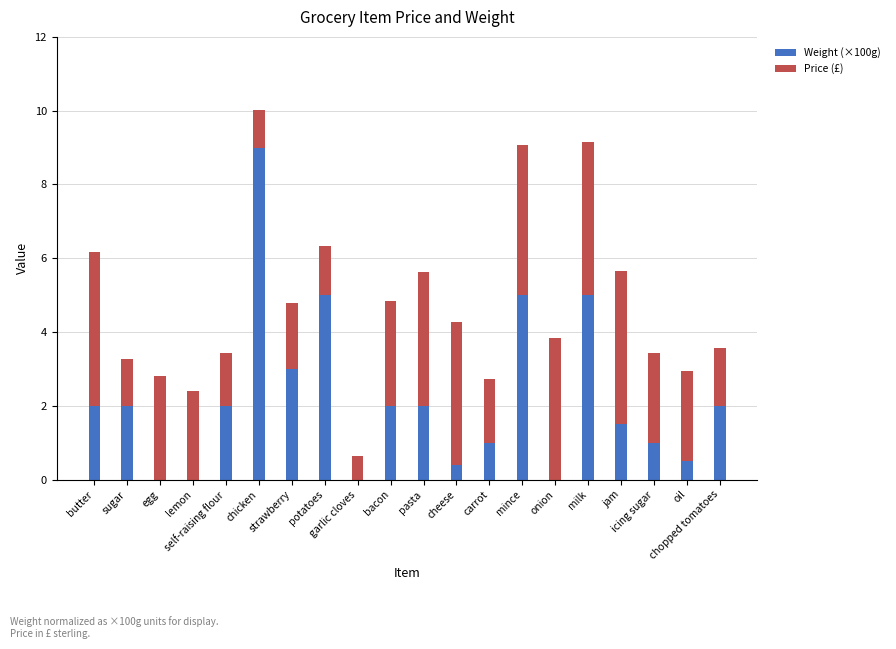

What is the highest value of the Weight (×100g) series?

9.0